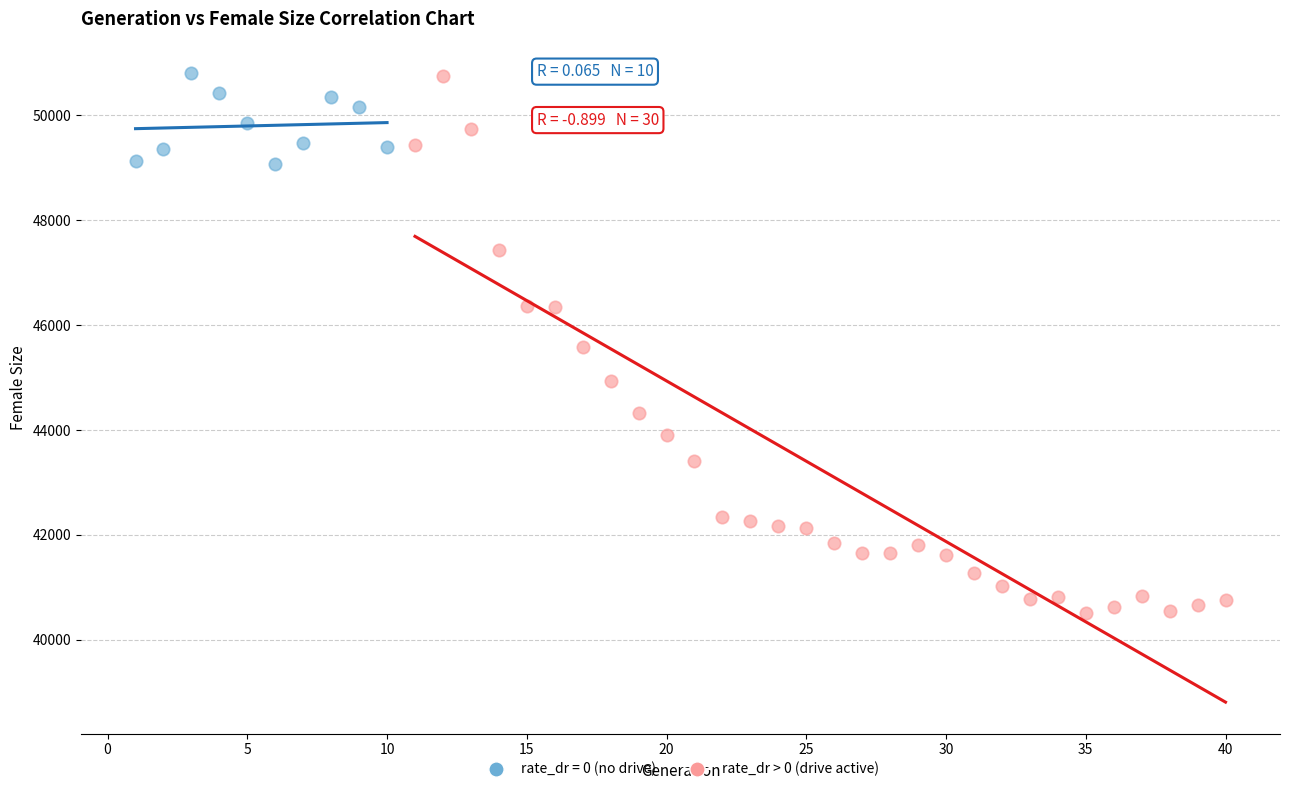

Which series contains the lowest Y value?

rate_dr > 0 (drive active)